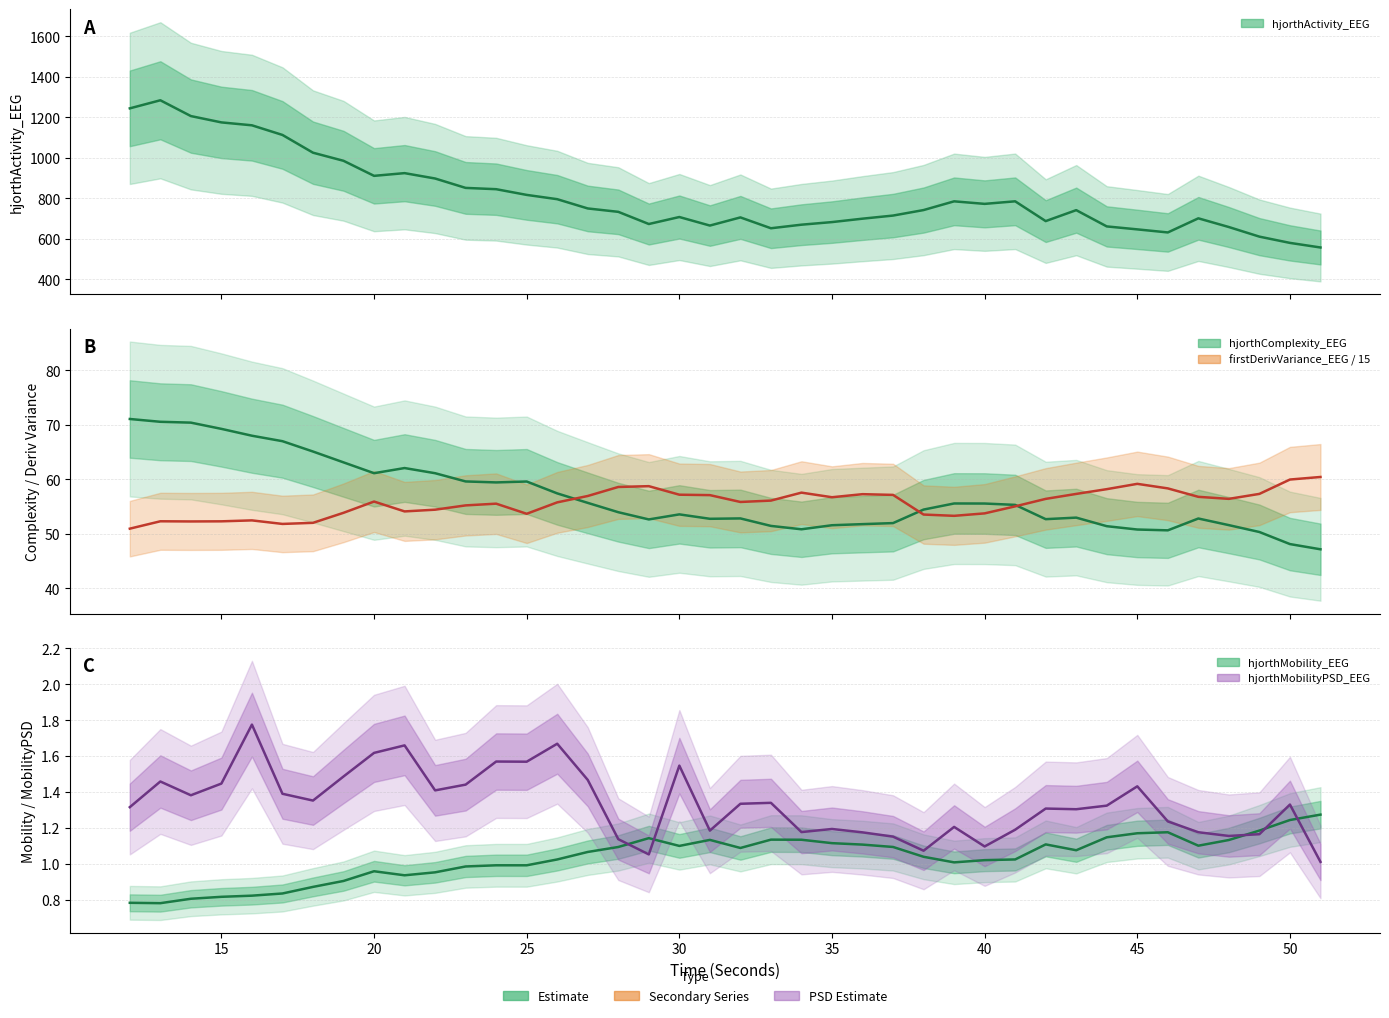

Reading left to right, extract all data points from this chart.

hjorthActivity_EEG: 1244.8	1284.7	1206.7	1175.5	1161.1	1113.5	1025.8	985.9	911.6	925.0	898.5	852.1	845.7	817.5	796.3	750.6	733.9	673.7	708.3	666.1	706.4	652.8	670.4	683.3	700.2	715.5	742.7	785.7	773.2	785.8	688.2	742.3	661.9	647.3	632.2	701.9	658.8	611.4	580.6	557.9
hjorthComplexity_EEG: 71.1	70.5	70.4	69.2	68.0	67.0	65.1	63.1	61.1	62.1	61.1	59.6	59.4	59.6	57.4	55.7	54.0	52.6	53.6	52.8	52.8	51.4	50.8	51.6	51.8	52.0	54.4	55.6	55.5	55.3	52.7	53.0	51.4	50.8	50.6	52.8	51.6	50.3	48.1	47.2
firstDerivVariance_EEG / 15: 50.9	52.3	52.3	52.3	52.5	51.8	52.0	53.8	55.9	54.1	54.4	55.2	55.5	53.7	55.8	56.9	58.6	58.7	57.2	57.1	55.8	56.1	57.5	56.7	57.3	57.1	53.5	53.3	53.7	55.0	56.4	57.3	58.2	59.2	58.3	56.8	56.4	57.3	60.0	60.4
hjorthMobility_EEG: 0.8	0.8	0.8	0.8	0.8	0.8	0.9	0.9	1.0	0.9	1.0	1.0	1.0	1.0	1.0	1.1	1.1	1.1	1.1	1.1	1.1	1.1	1.1	1.1	1.1	1.1	1.0	1.0	1.0	1.0	1.1	1.1	1.1	1.2	1.2	1.1	1.1	1.2	1.2	1.3
hjorthMobilityPSD_EEG: 1.3	1.5	1.4	1.4	1.8	1.4	1.4	1.5	1.6	1.7	1.4	1.4	1.6	1.6	1.7	1.5	1.1	1.1	1.5	1.2	1.3	1.3	1.2	1.2	1.2	1.2	1.1	1.2	1.1	1.2	1.3	1.3	1.3	1.4	1.2	1.2	1.2	1.2	1.3	1.0